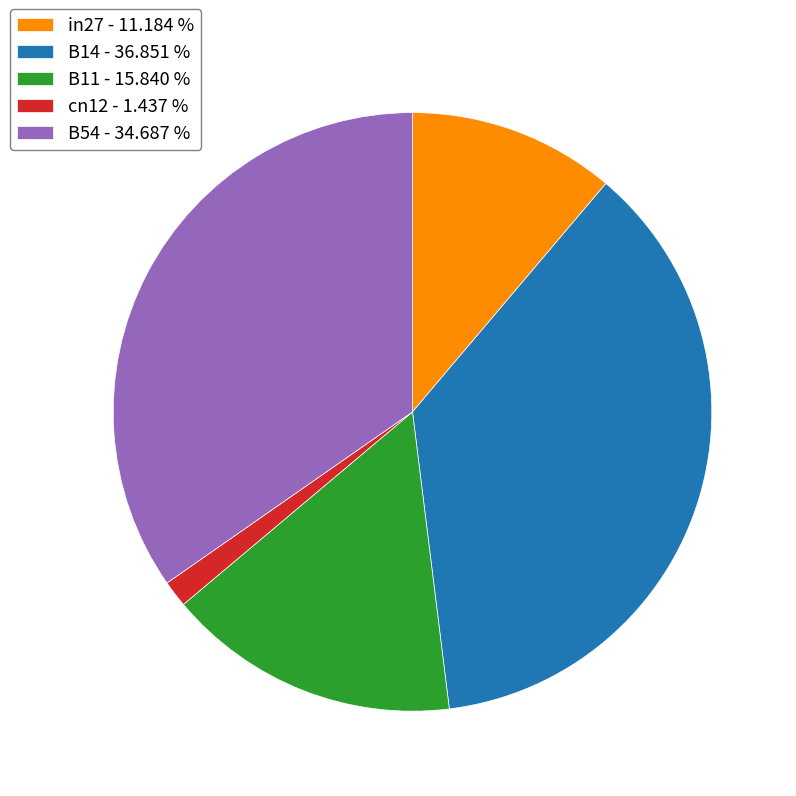

The in27 slice represents 5% of the pie. True or false?

False